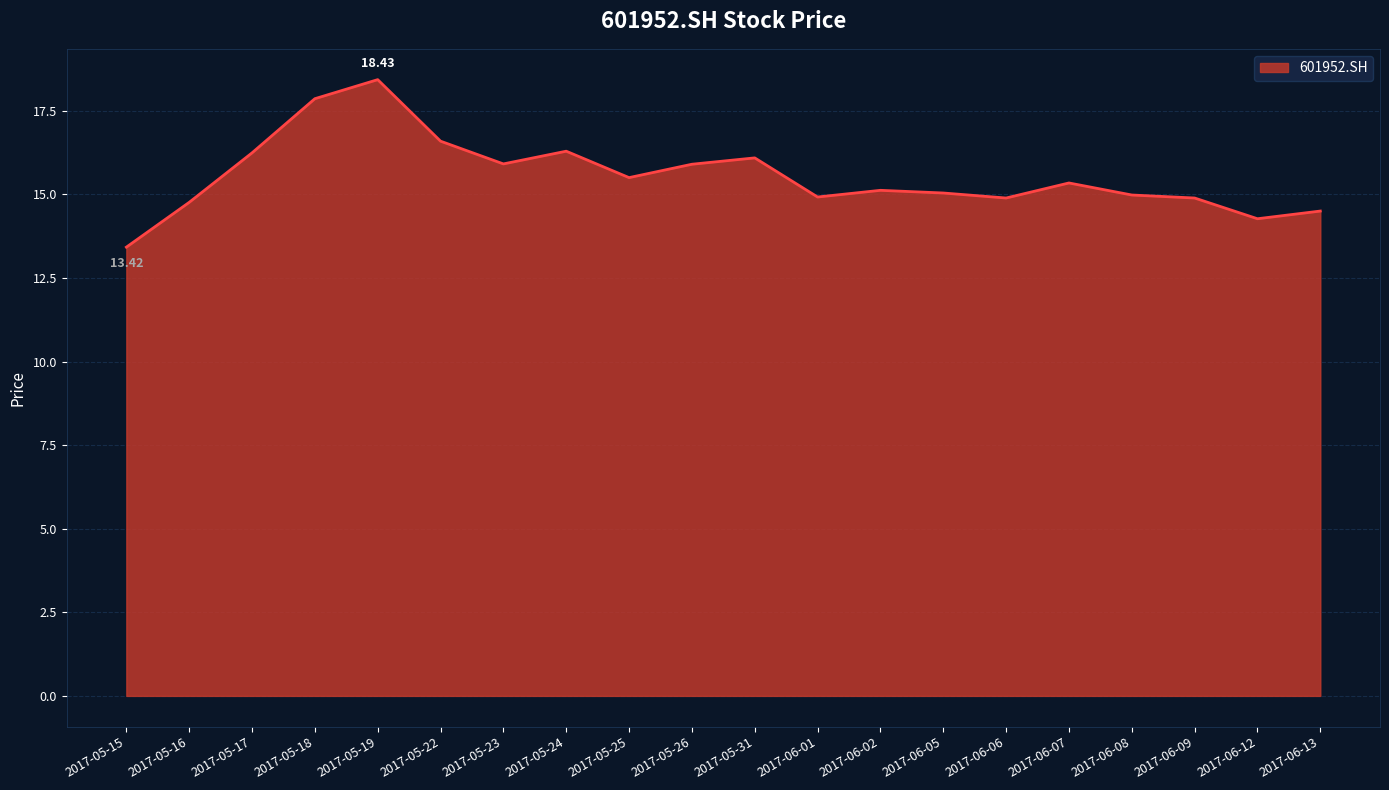

How many lines are shown in the chart?

1